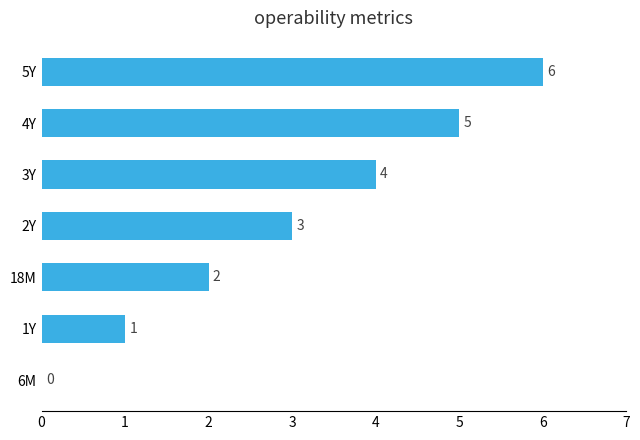

What is the ratio of the value at 5Y to the value at 1Y?

6.0